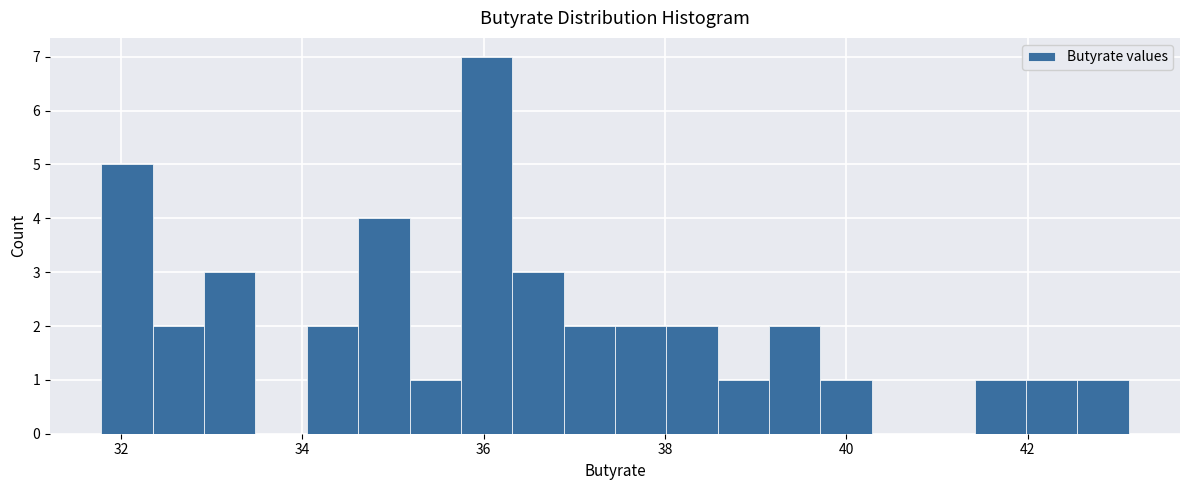

Around what value on the x-axis is the tallest bar? Give the approximate position of its centre, as read against the axis.

36.0